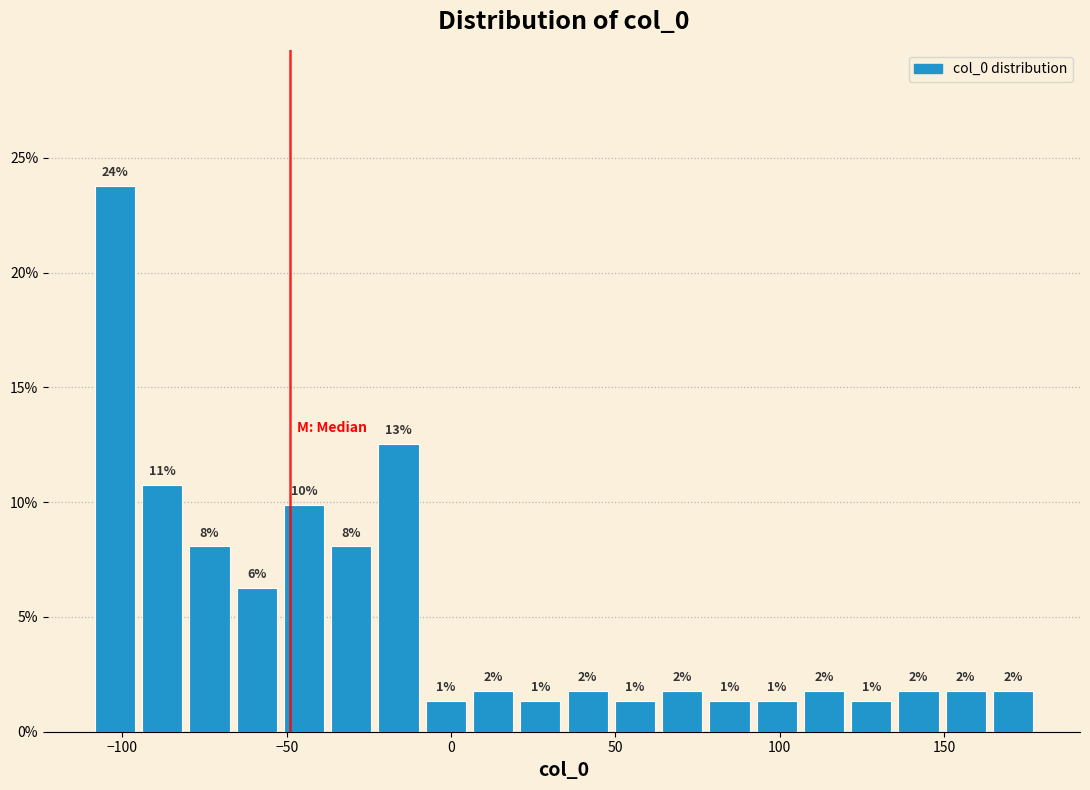

Read against the x-axis, roughly where is the centre of the tallest bar?

-100